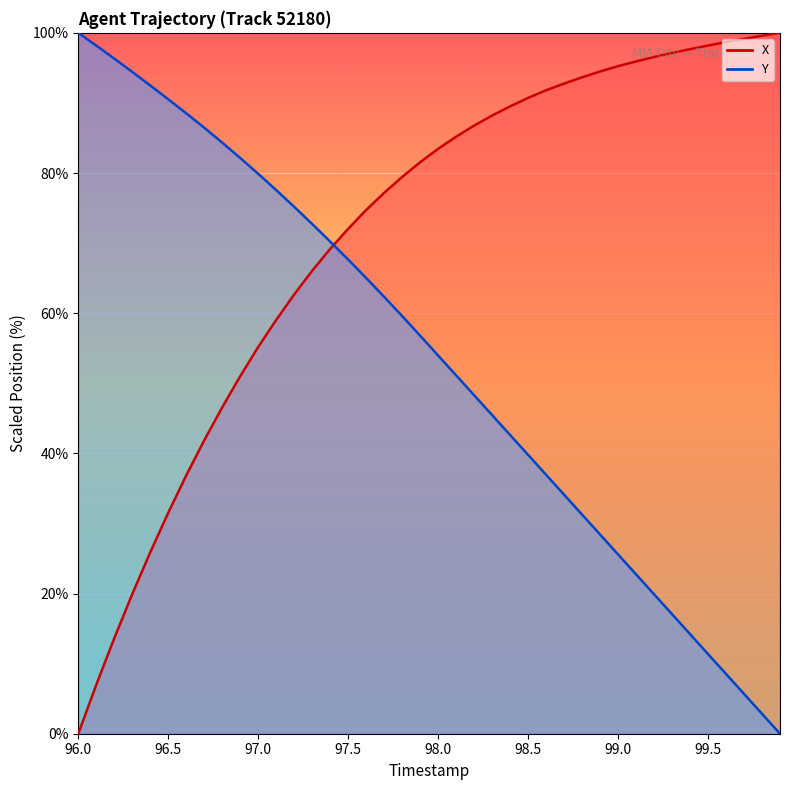

Rank the series at 97.5 from highest to lowest value.

X, Y